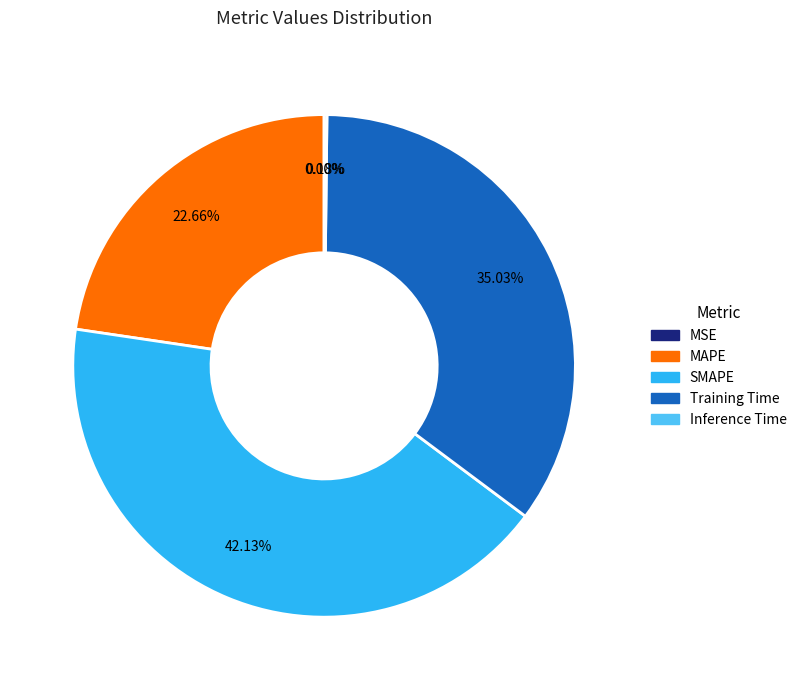

Between Training Time and MAPE, which is larger?

Training Time